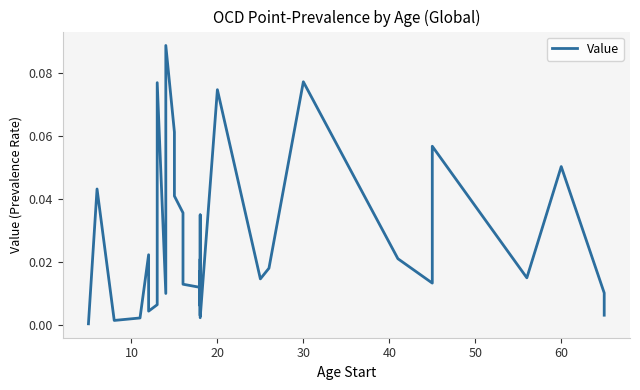

How many interior local valleys (lower than both neighbors) does the data have?

13